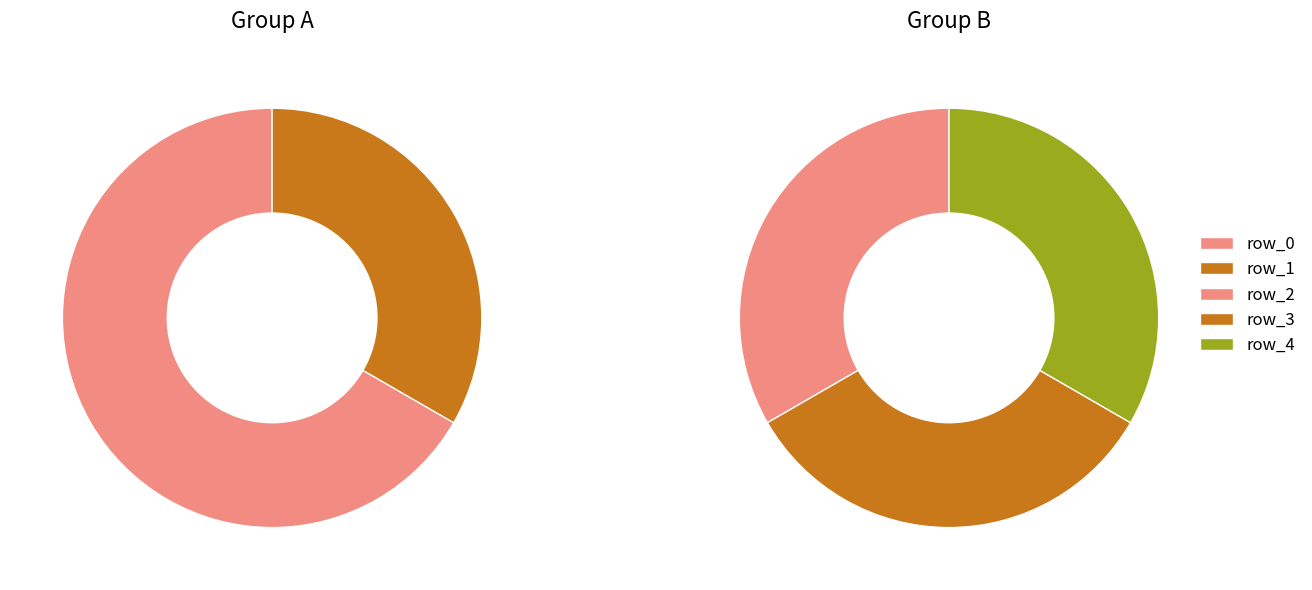

Which slice is the smallest?

row_1